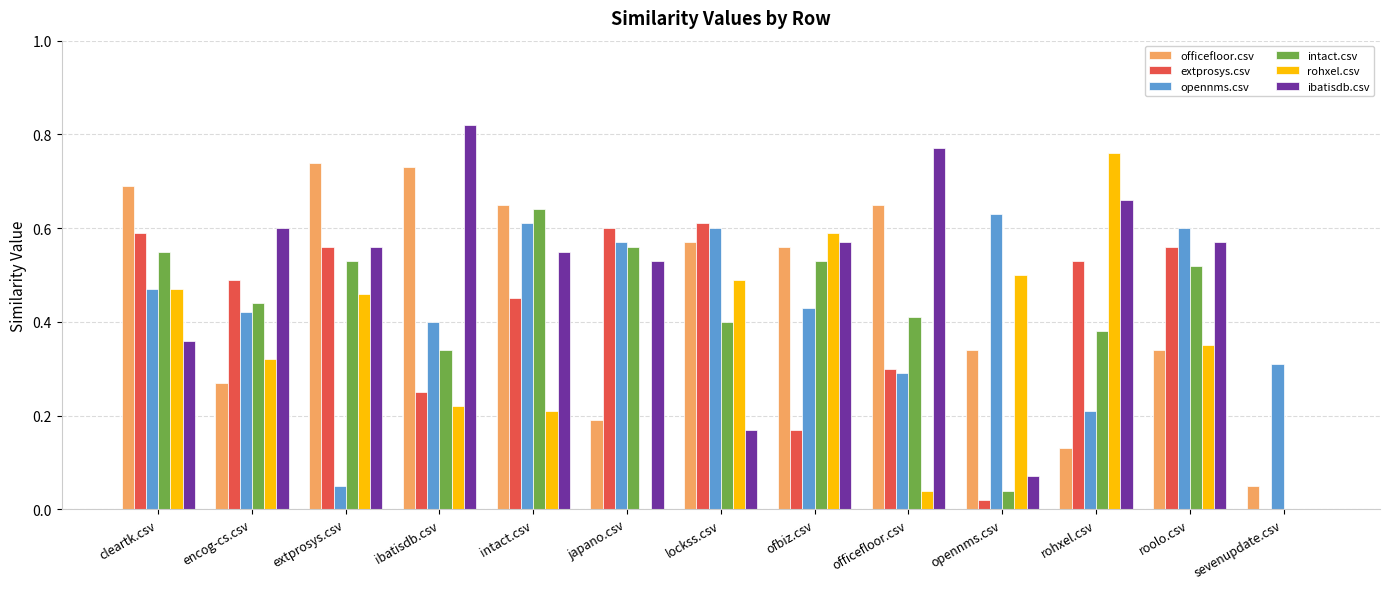

Is it true that extprosys.csv equals 0.5 at intact.csv?

True